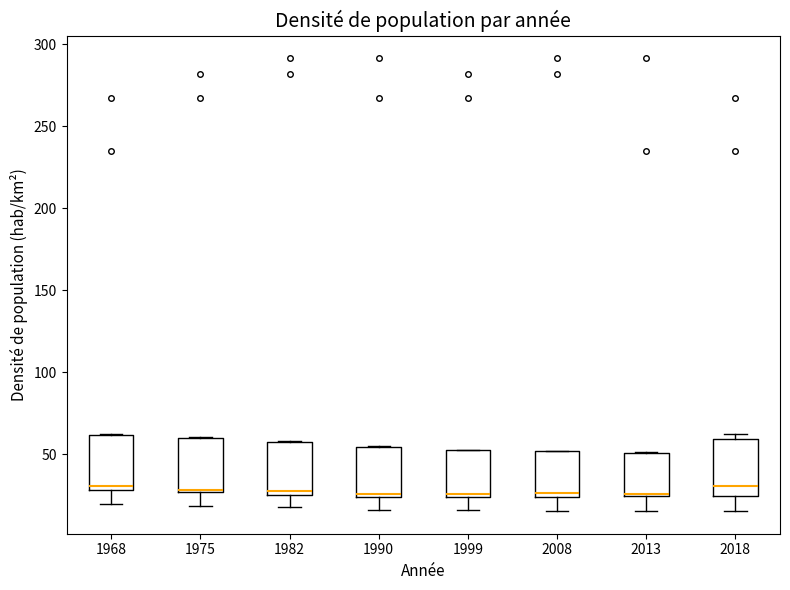

Where is the lower edge of the box at x = 1975 on the y-axis? The values are not printed on the chart, so give them approximately, as read against the axis.

25